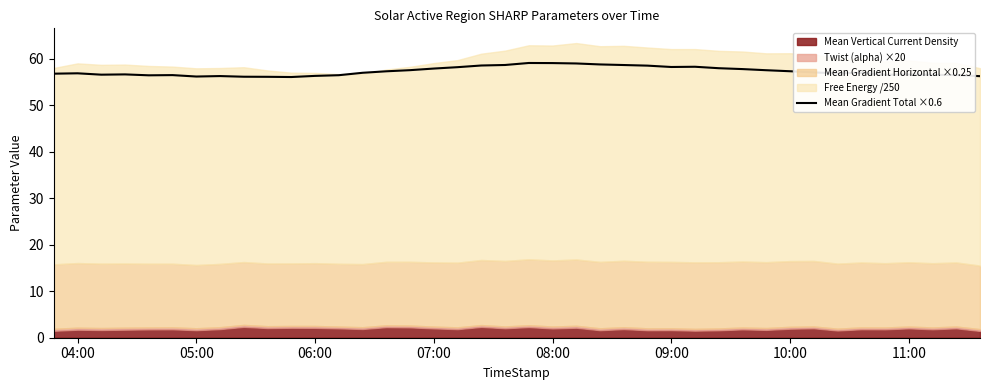

The value of Mean Gradient Total ×0.6 at 06:00 is 32.5. True or false?

False